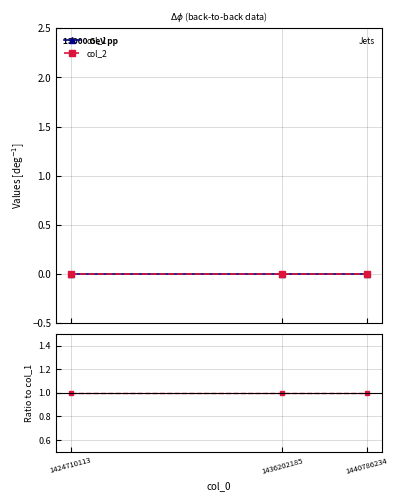

Reading right to left, transcribe all the data shown in this chart.

col_1: 0	0	0
col_2: 0	0	0
col_2 / col_1: 1	1	1